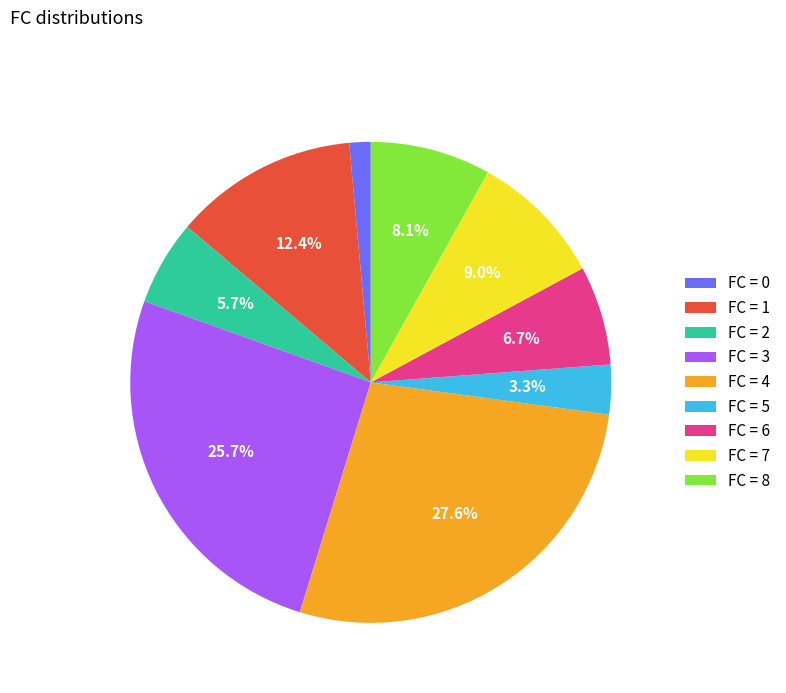

Approximately how many times larger is the value at FC = 8 compared to FC = 6?

1.2